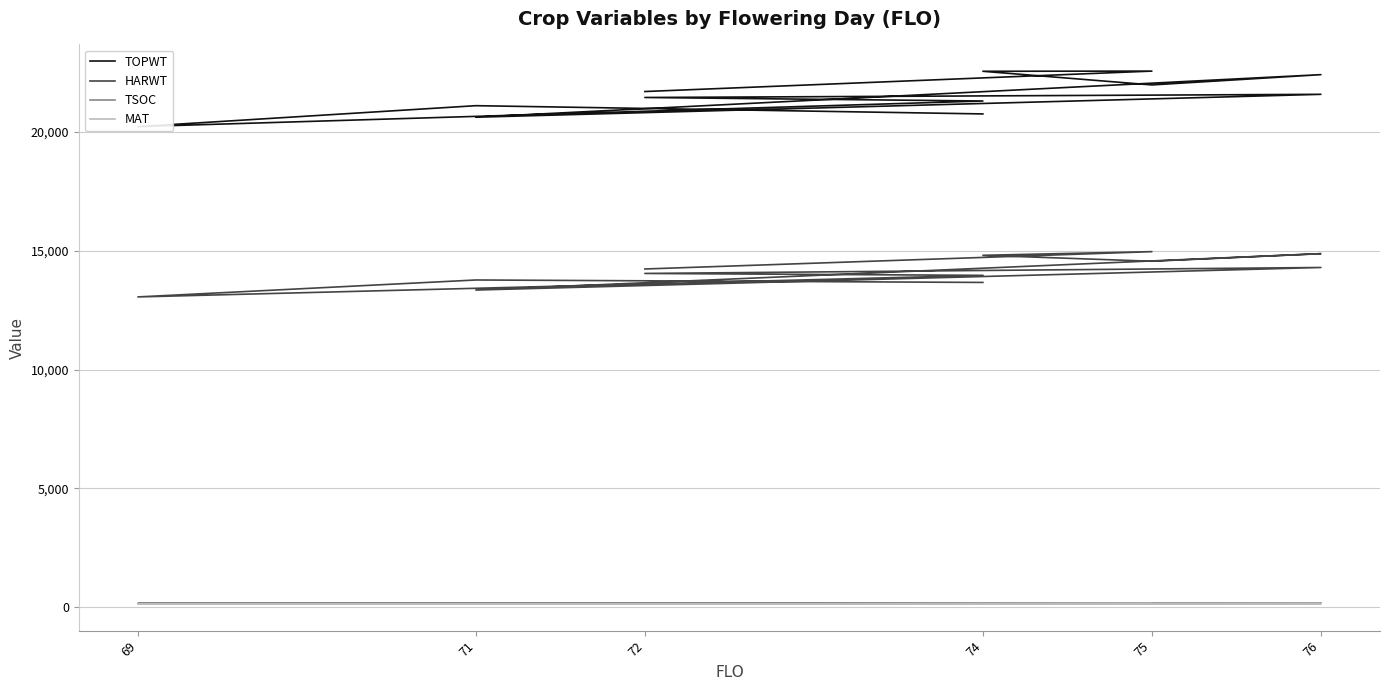

Is this an area chart (filled region under the line)?

No